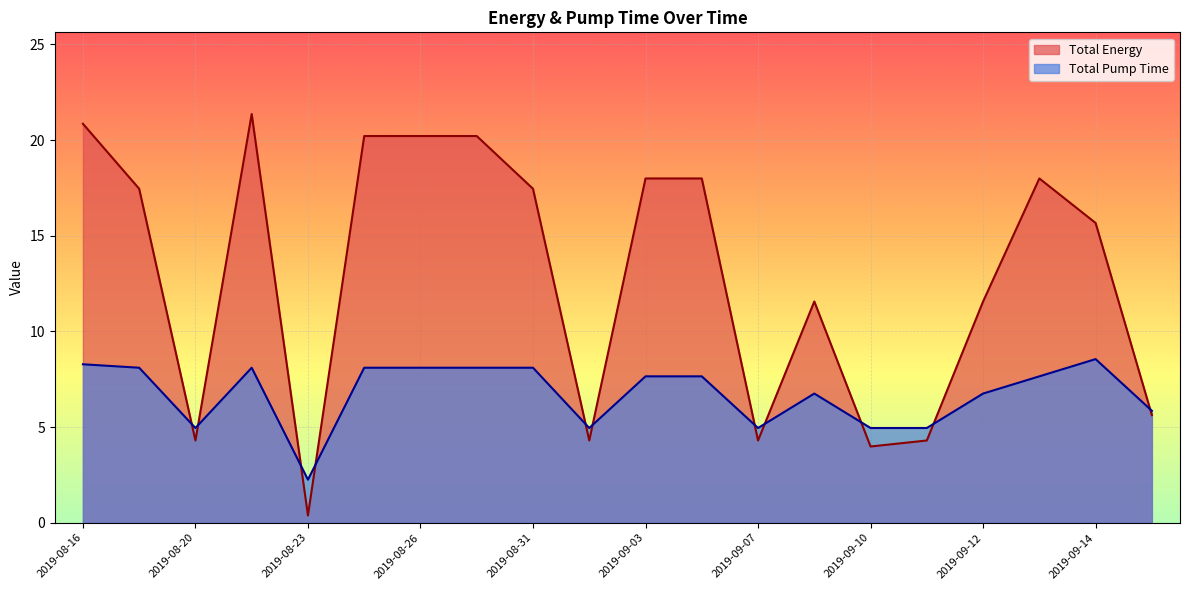

Reading right to left, extract all data points from this chart.

Total Energy: 5.6	15.7	18.0	11.6	4.3	4.0	11.6	4.3	18.0	18.0	4.3	17.5	20.2	20.2	20.2	0.4	21.4	4.3	17.5	20.8
Total Pump Time: 5.9	8.5	7.6	6.8	5.0	5.0	6.8	5.0	7.6	7.6	5.0	8.1	8.1	8.1	8.1	2.2	8.1	5.0	8.1	8.3